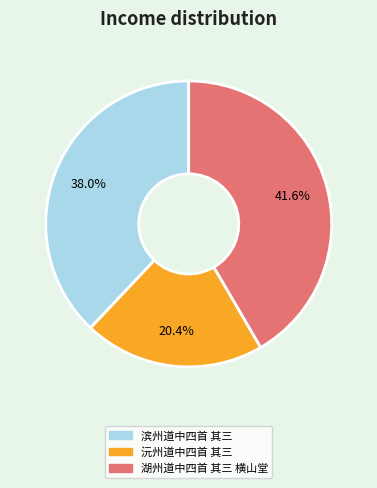

To the nearest percent, what is the combined percentage of 湖州道中四首 其三 横山堂 and 滨州道中四首 其三?

80%